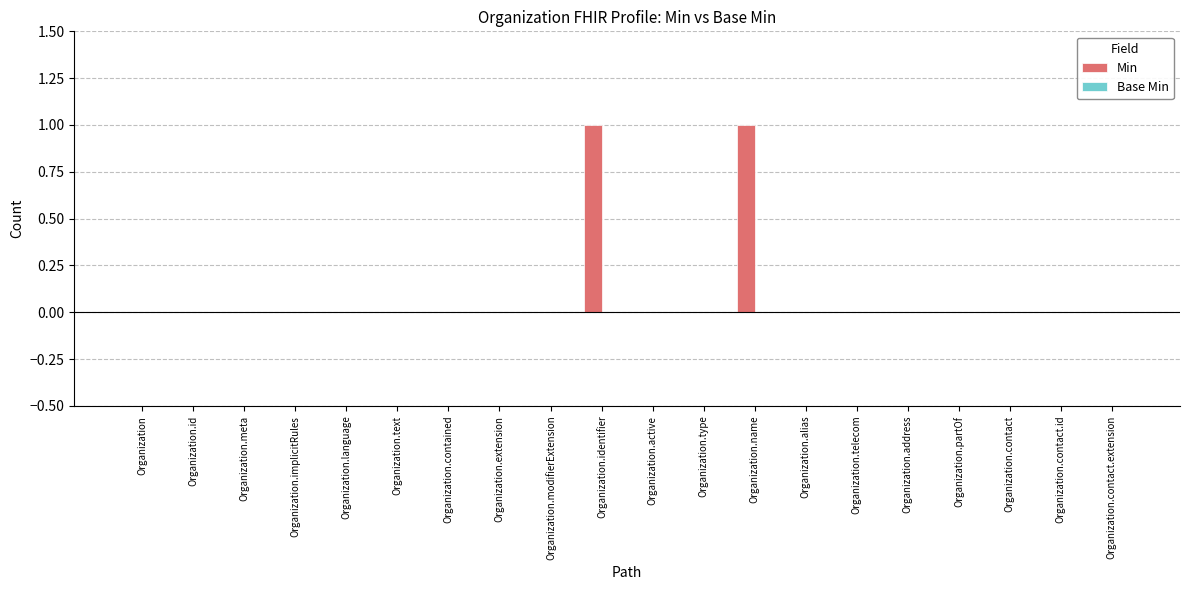

The chart shows a value of 0 at Organization.telecom. True or false?

True